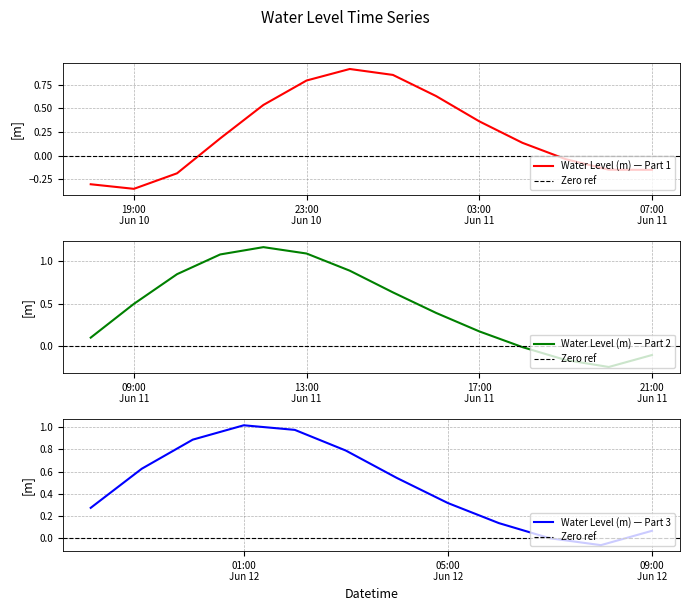

How many points are higher than both their immediate neighbors (excluding endpoints)?

3